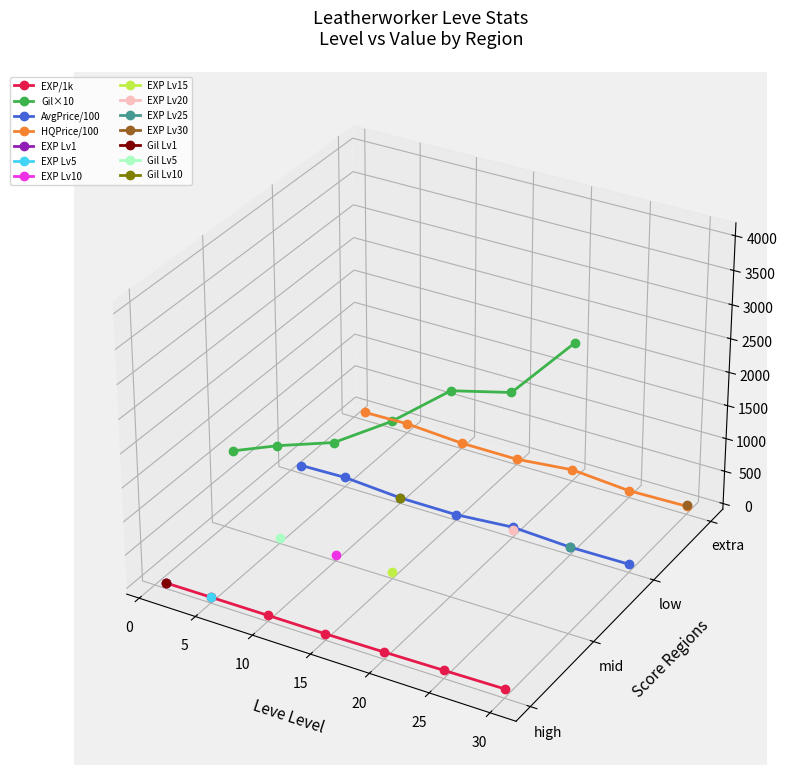

What is the label of the 4th point from the right?

10